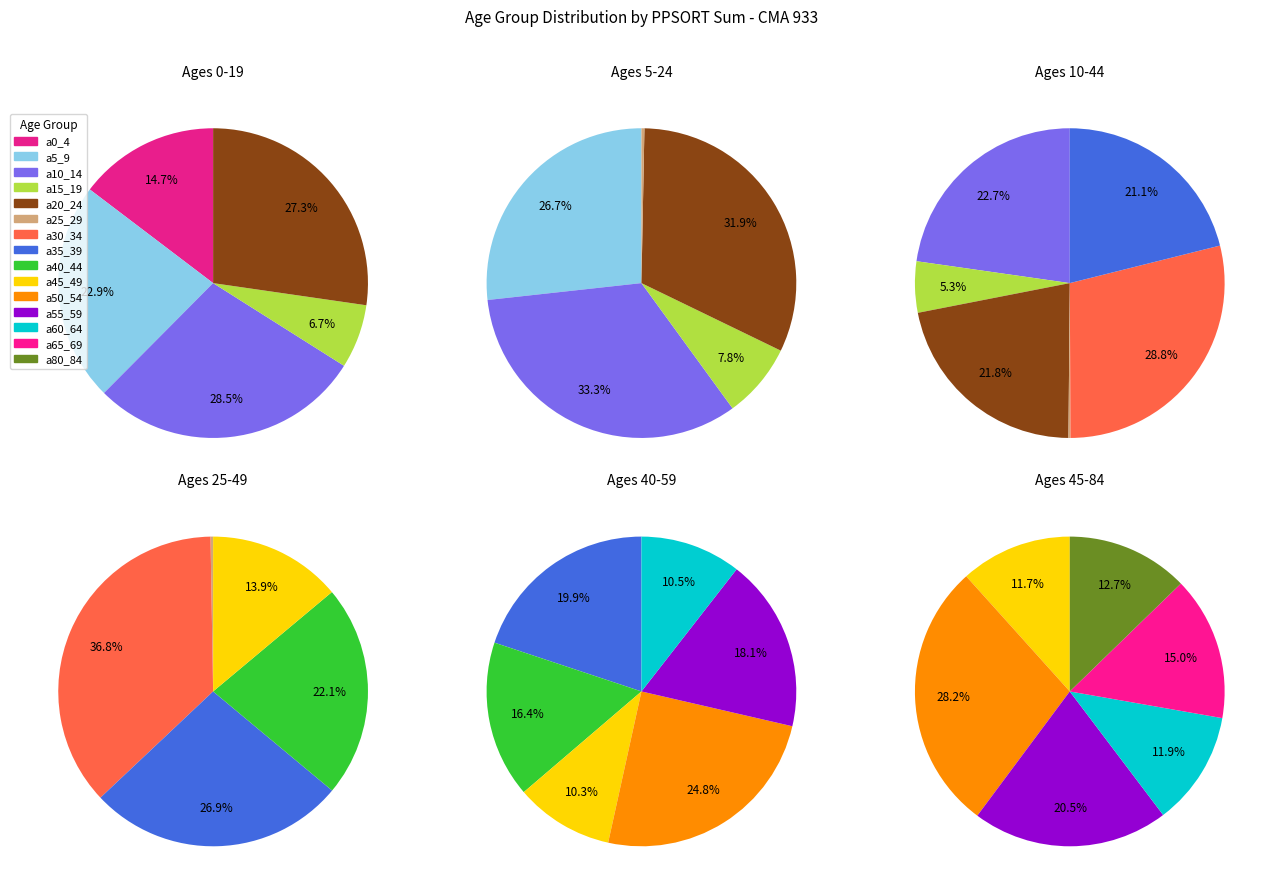

Which slice is the largest?

a30_34